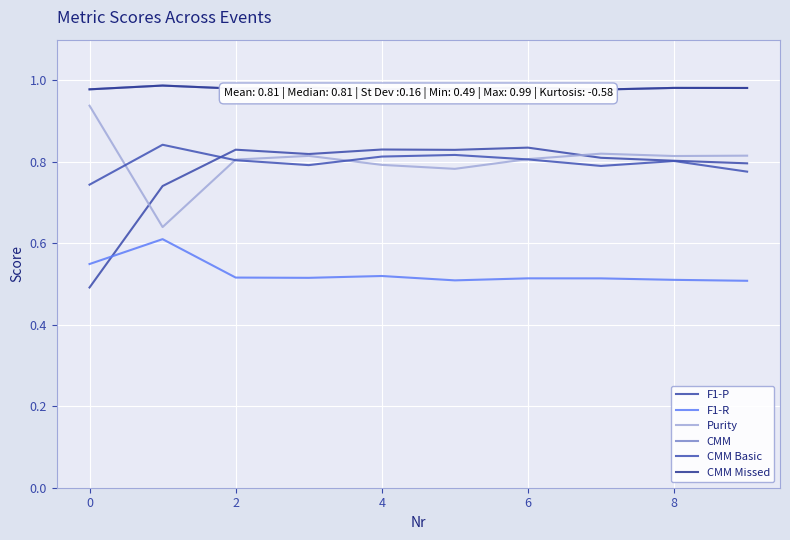

Where is CMM Missed nearest to the value 0?

7